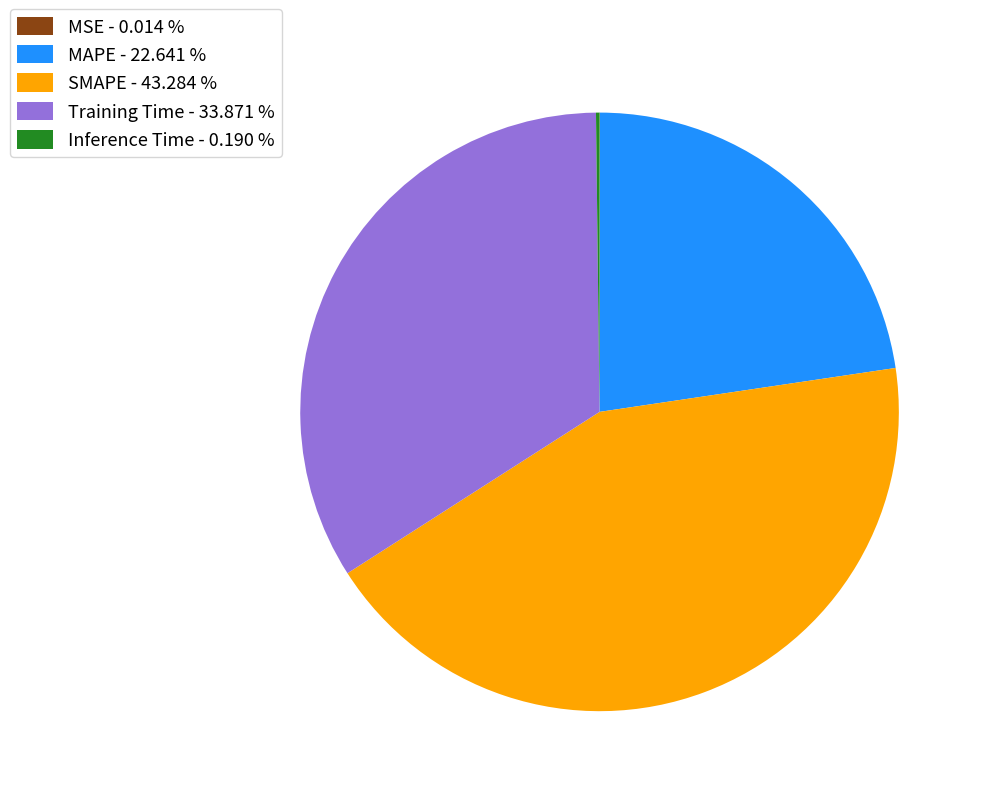

Approximately how many times larger is the value at Training Time - 33.871 % compared to SMAPE - 43.284 %?

0.8